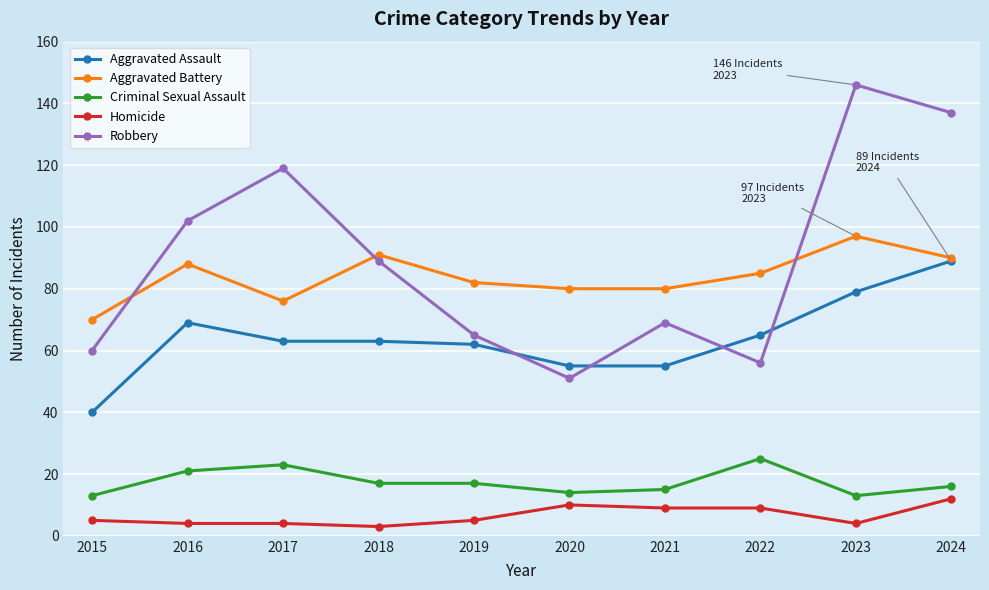

At 2017, list the series in order from largest to smallest.

Robbery, Aggravated Battery, Aggravated Assault, Criminal Sexual Assault, Homicide